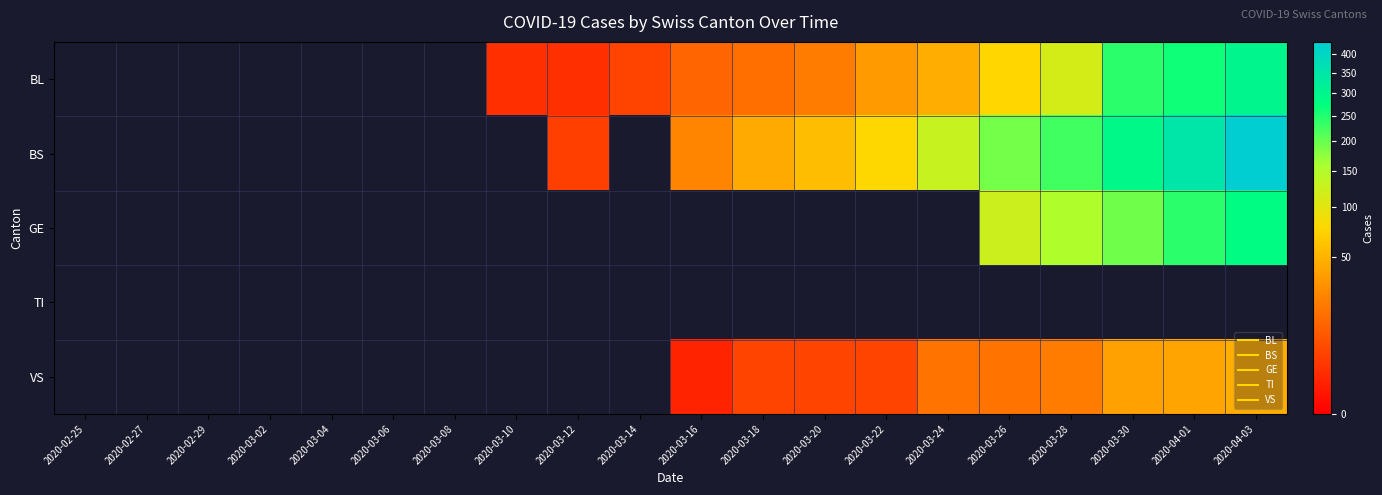

List the labels in order of VS value, largest first.

2020-04-03, 2020-04-01, 2020-03-30, 2020-03-28, 2020-03-24, 2020-03-26, 2020-03-18, 2020-03-20, 2020-03-22, 2020-02-25, 2020-02-27, 2020-02-29, 2020-03-02, 2020-03-04, 2020-03-06, 2020-03-08, 2020-03-10, 2020-03-12, 2020-03-14, 2020-03-16